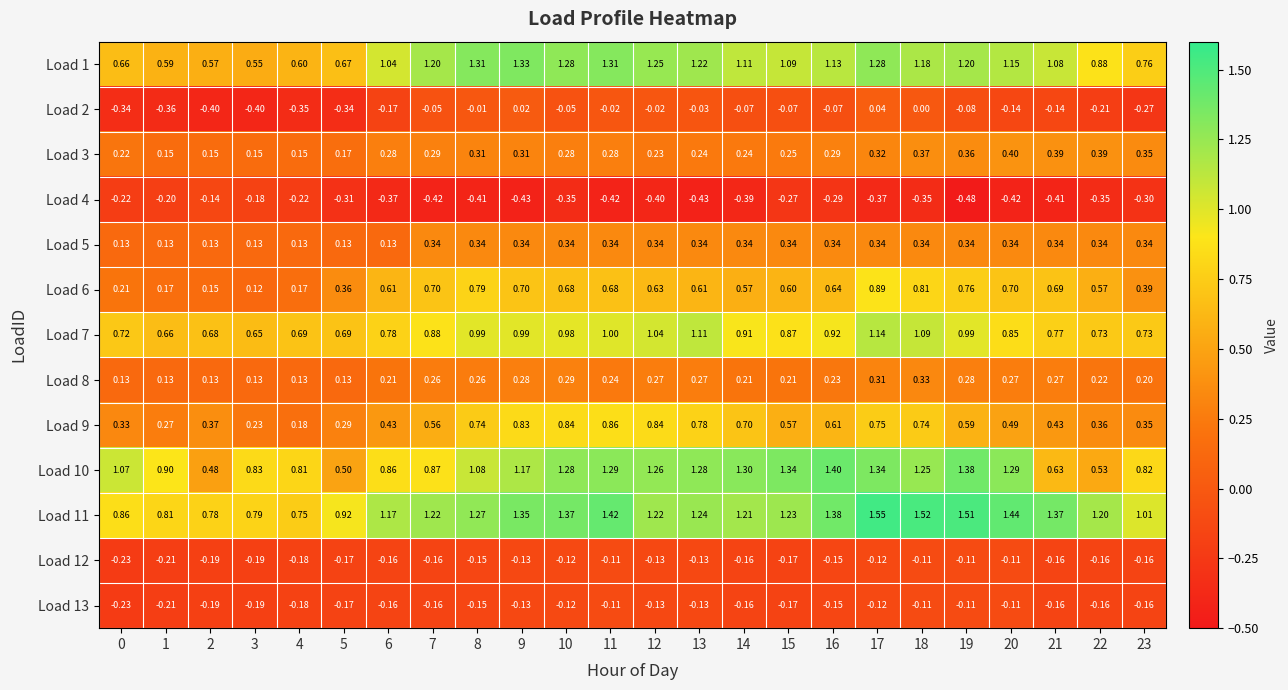

Which series has the largest range (max minus min)?

Load 10